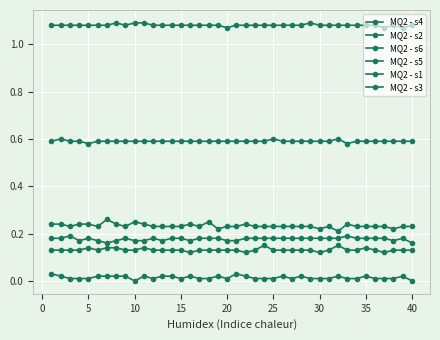

Does the chart display data point markers on the line(s)?

Yes